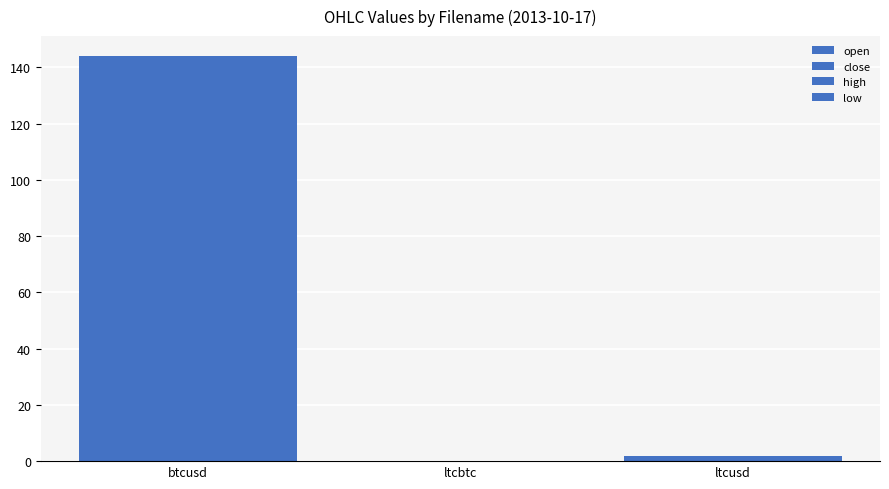

What is the label of the 1st bar from the left?

btcusd